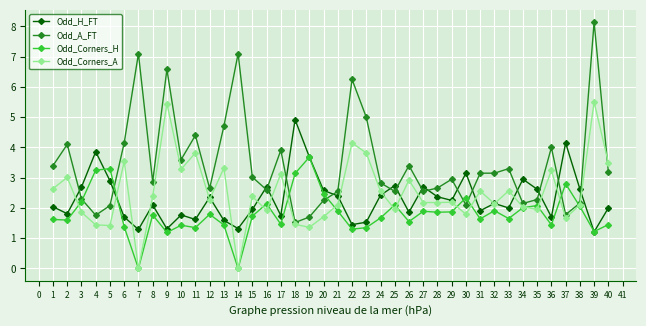

Which category has the highest value in the Odd_H_FT series?

18